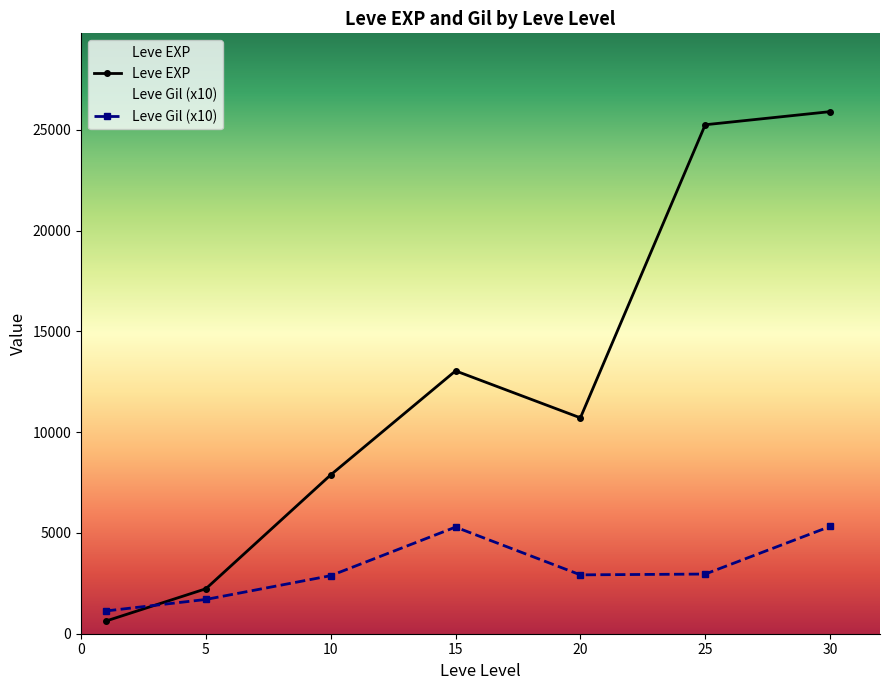

What value does the Leve EXP series have at 5?

2230